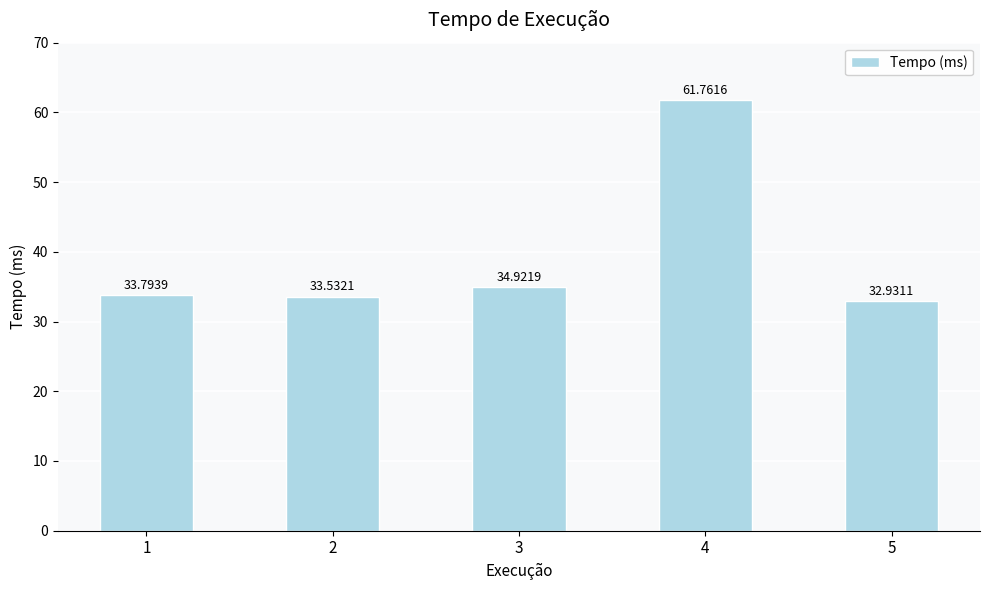

What is the minimum value shown in the chart?

32.9